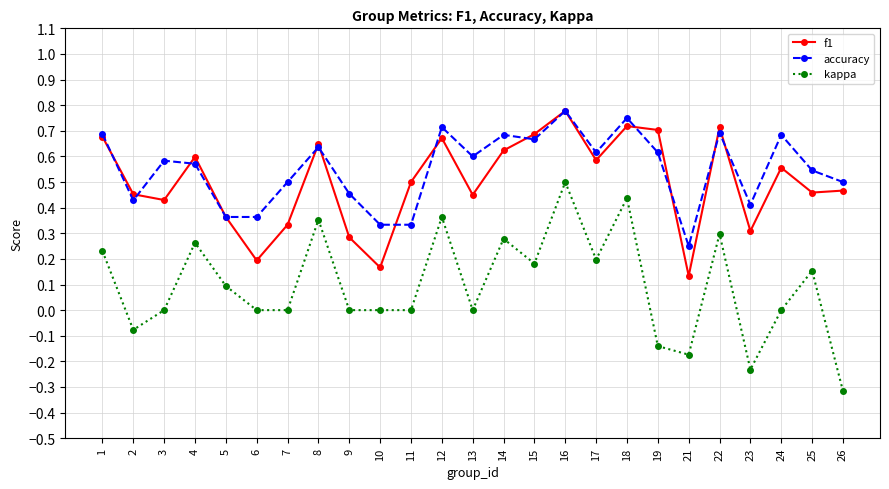

Between 8 and 15, which series saw the biggest shift?

kappa